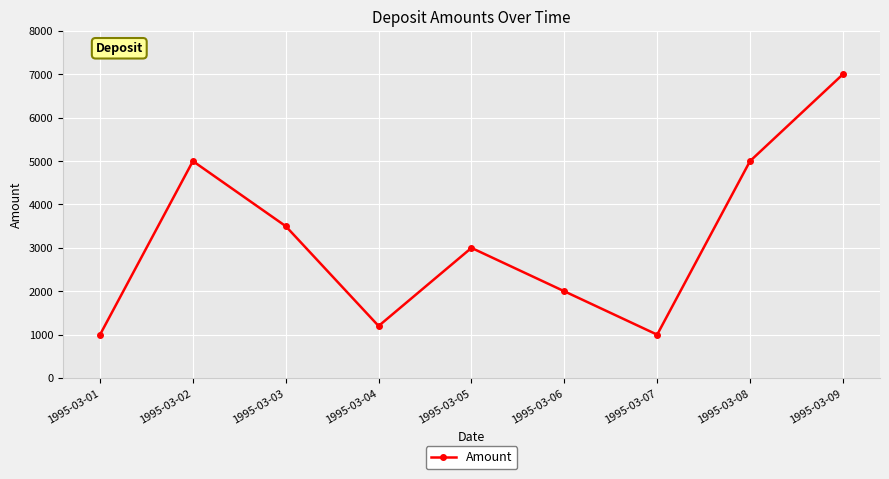

Is this an area chart (filled region under the line)?

No